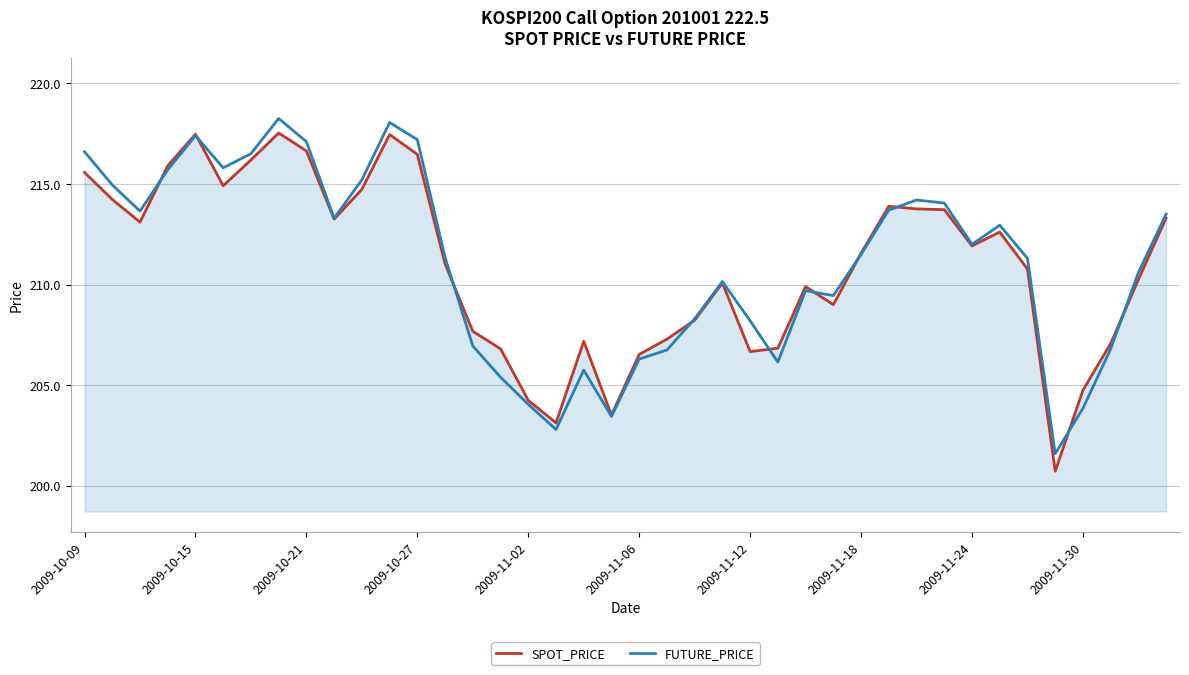

What is the highest value of the SPOT_PRICE series?

217.5